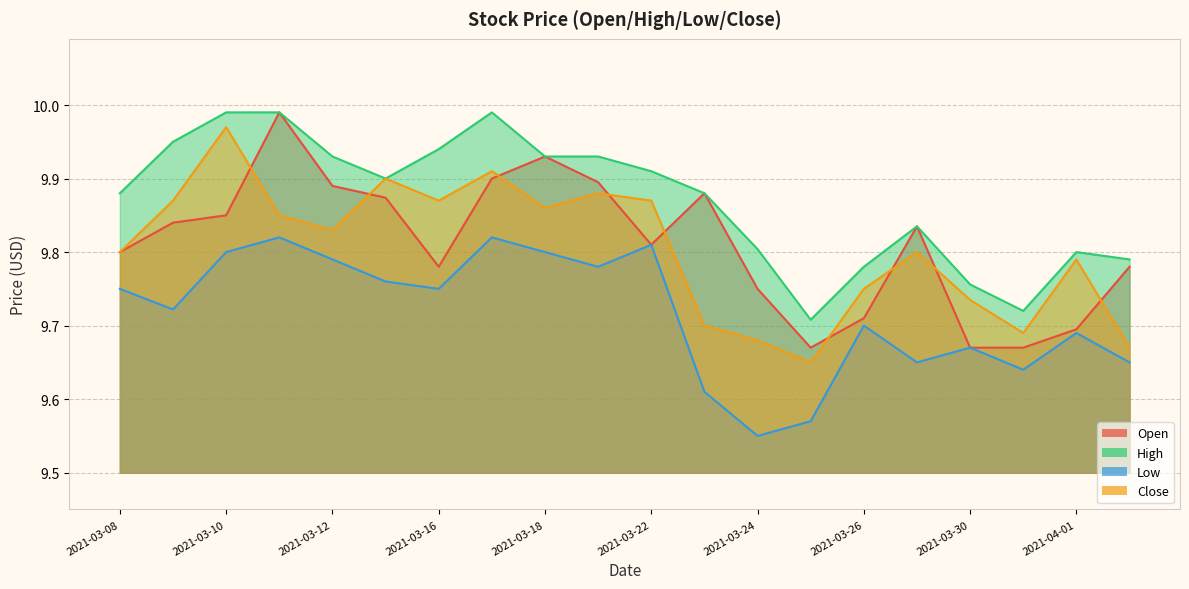

How many lines are shown in the chart?

4